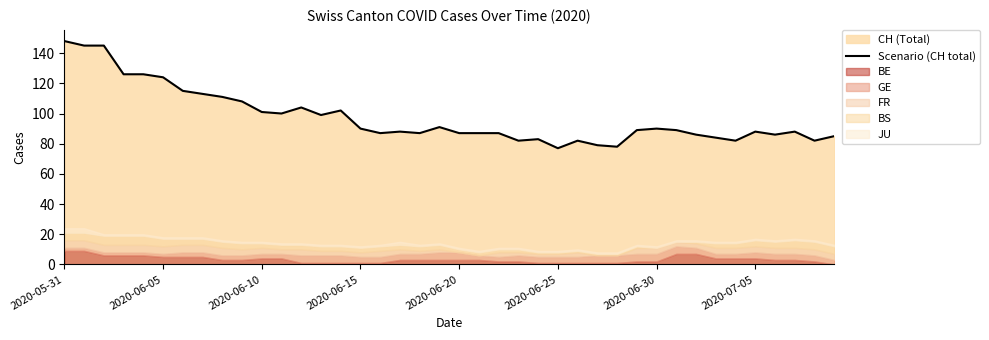

The chart shows a value of 209 at 2020-05-31. True or false?

False